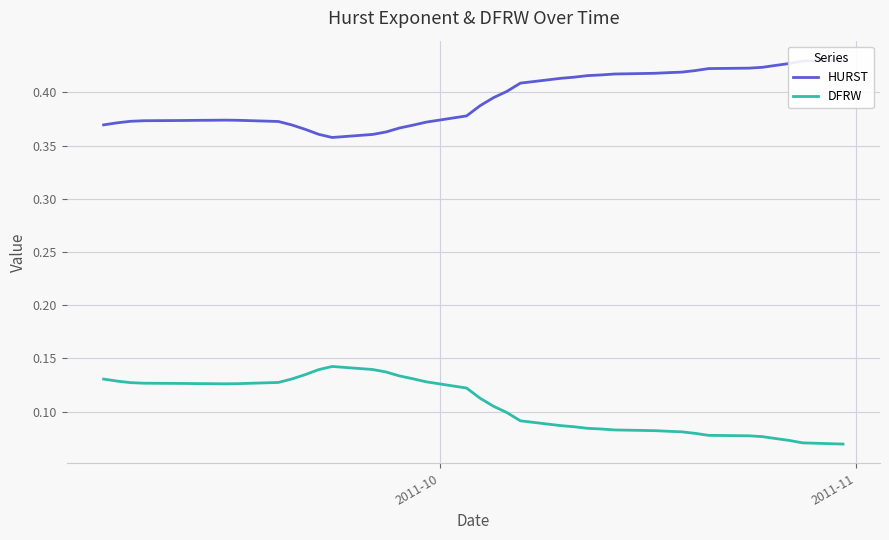

How many lines are shown in the chart?

2